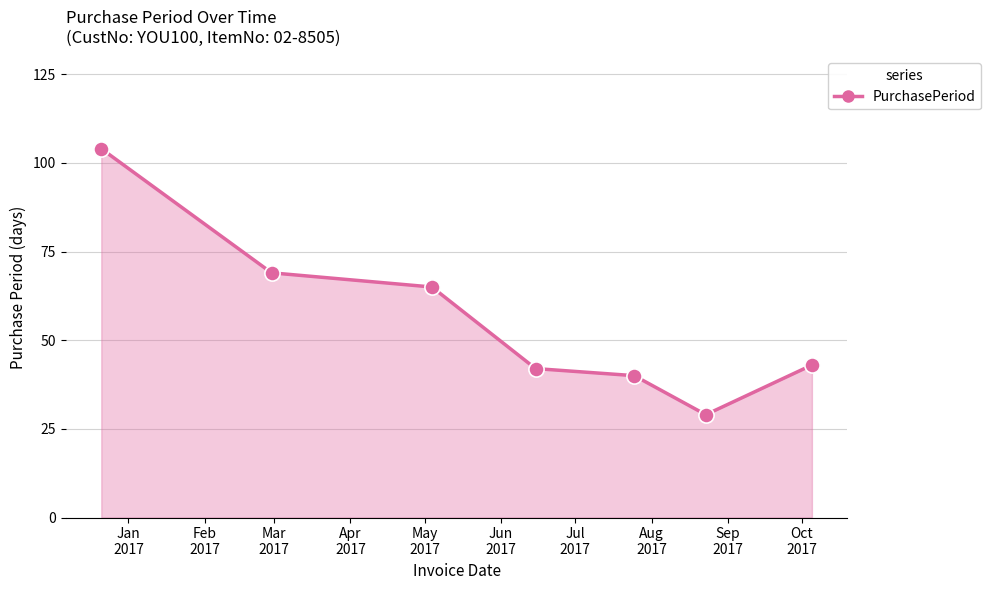

What is the value of the 6th point from the left?

29